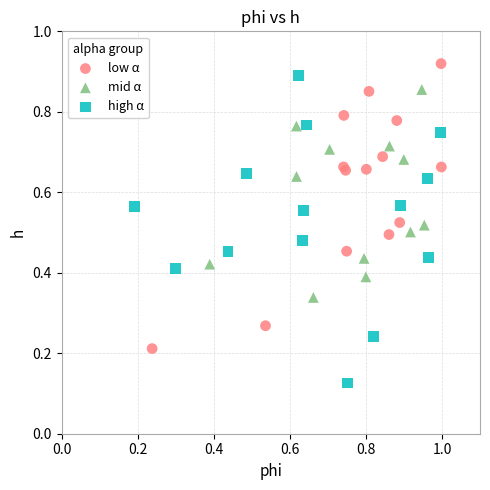

Which series contains the highest Y value?

low α